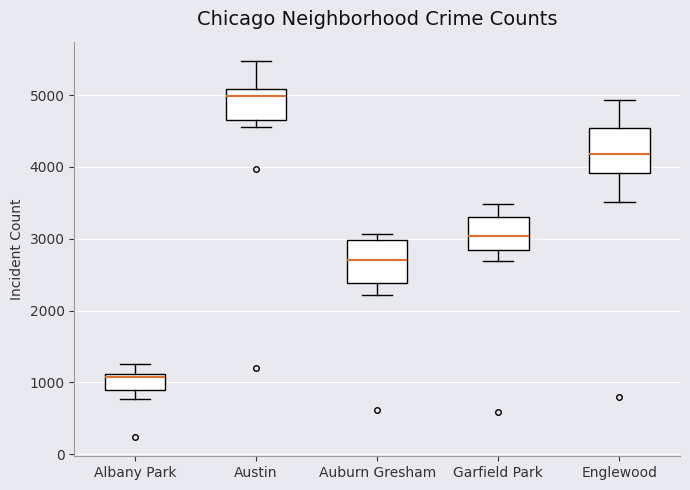

Where is the lower edge of the box for Austin on the y-axis? The values are not printed on the chart, so give them approximately, as read against the axis.

4700